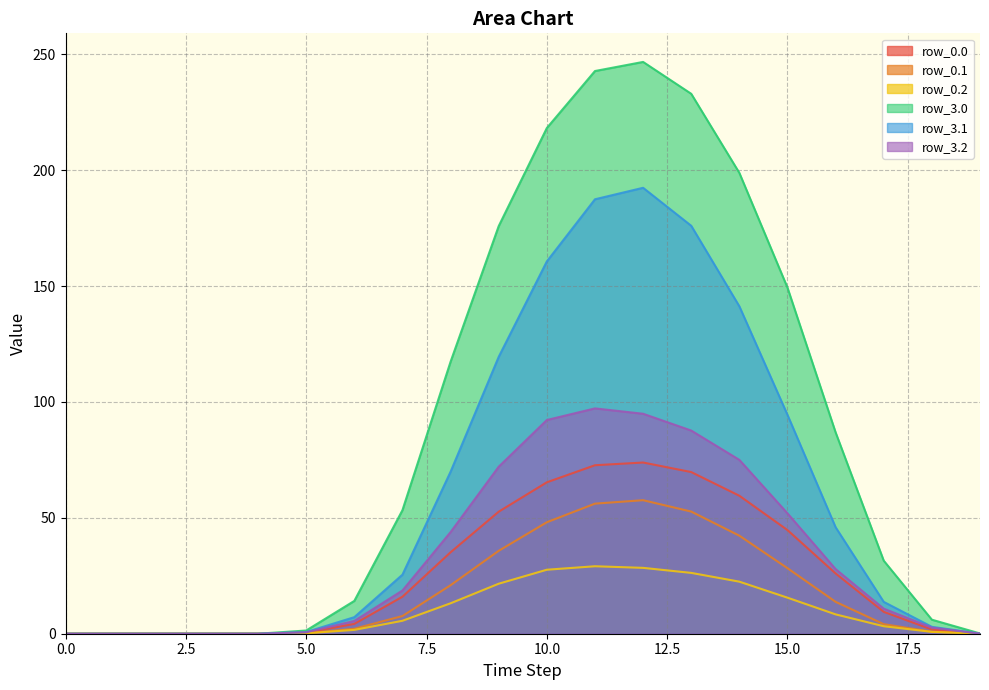

Where is row_3.0 nearest to the value 123?

8